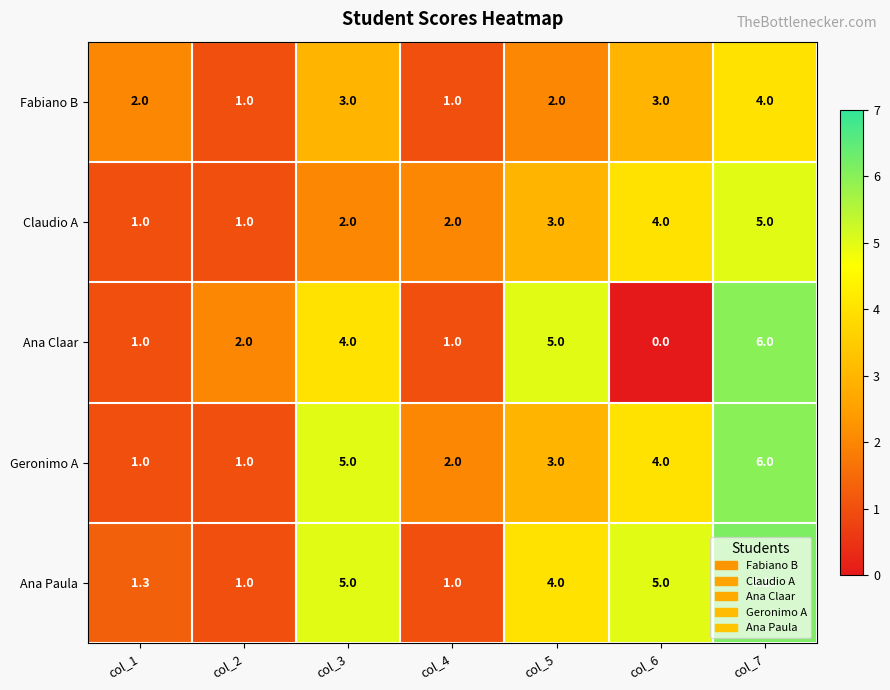

Which series changed the most between col_1 and col_6?

Ana Paula